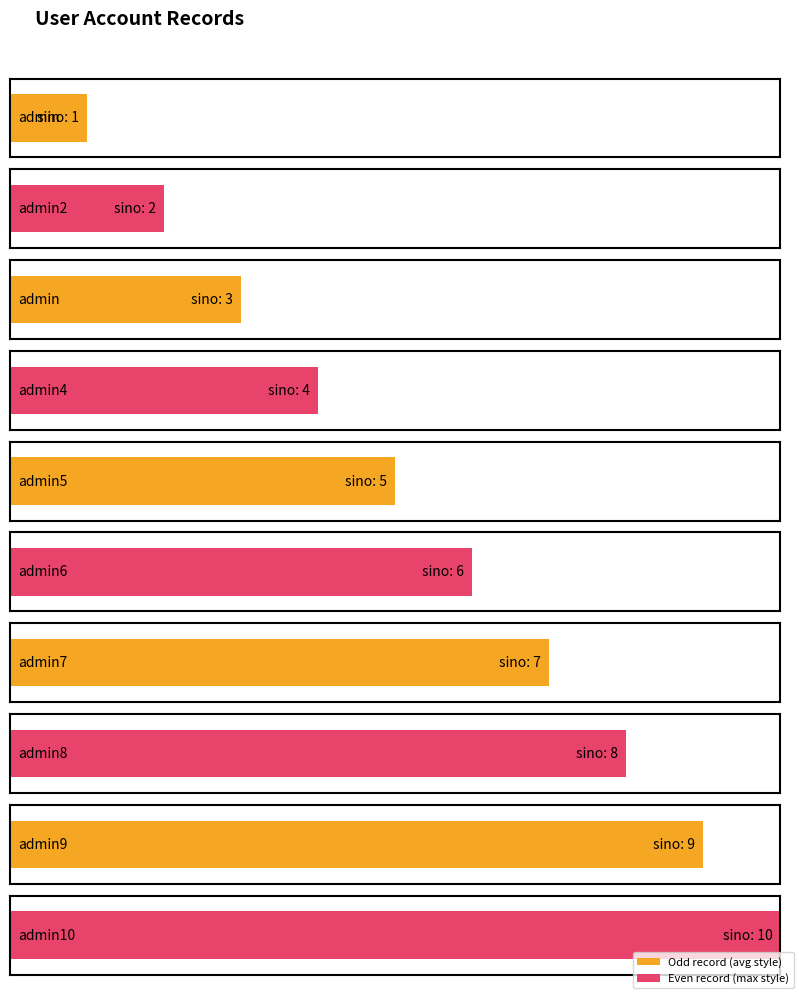

The chart shows a value of 17 at admin10. True or false?

False